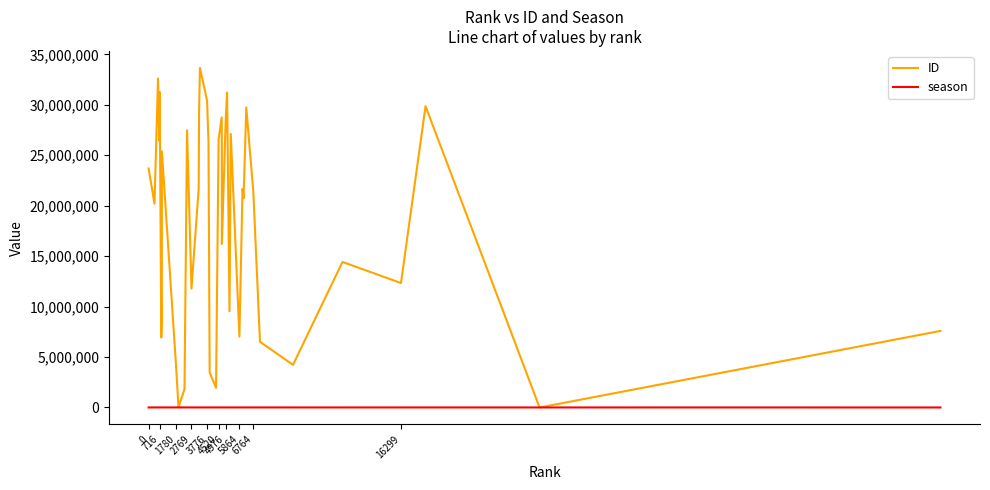

Which series has the largest total across all categories?

ID